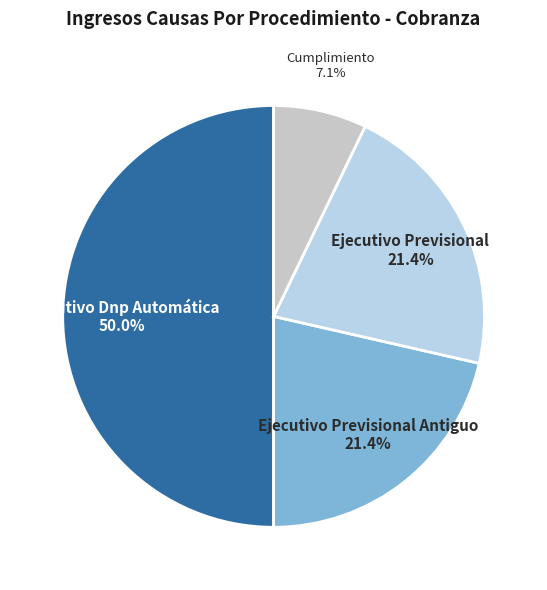

What is the ratio of the value at Ejecutivo Previsional to the value at Ejecutivo Dnp Automática?

0.4